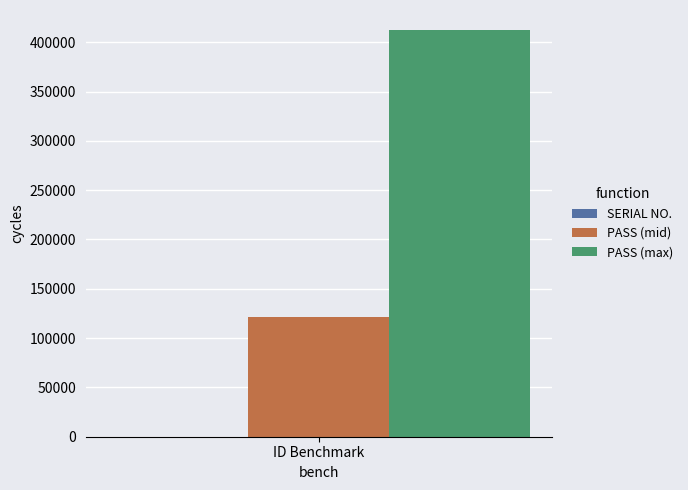

How many groups of bars are there?

1